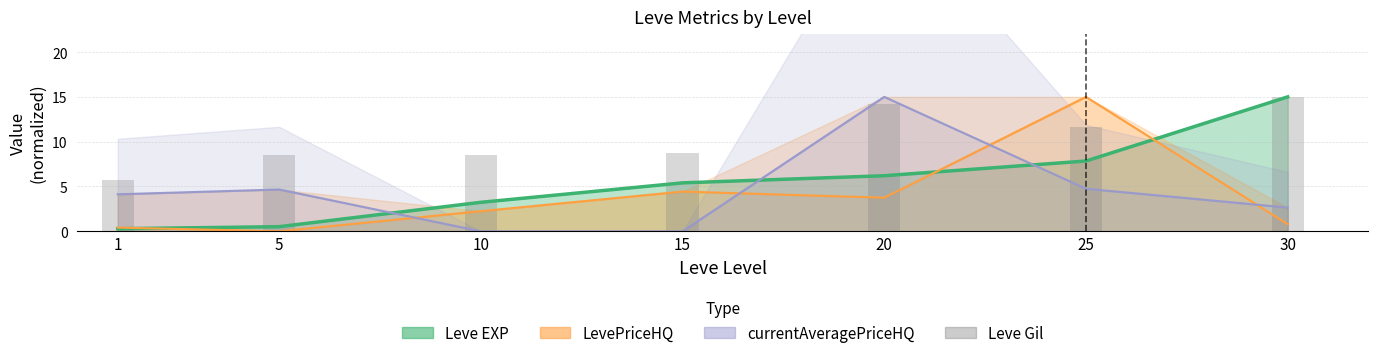

Reading right to left, list all the values displayed in this chart.

15.0	11.6	14.2	8.7	8.6	8.6	5.7